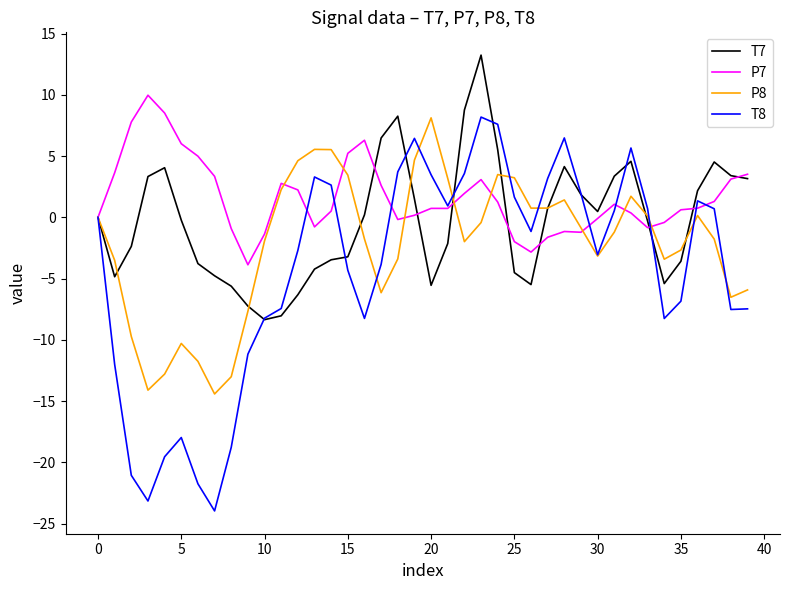

Which series has the largest total across all categories?

P7